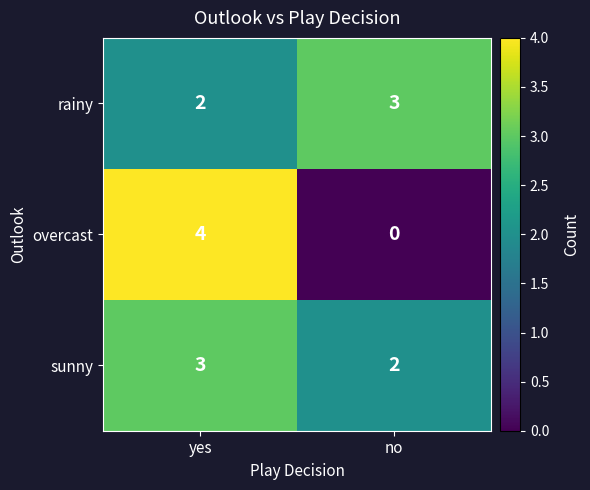

What is the sum of all sunny values?

5